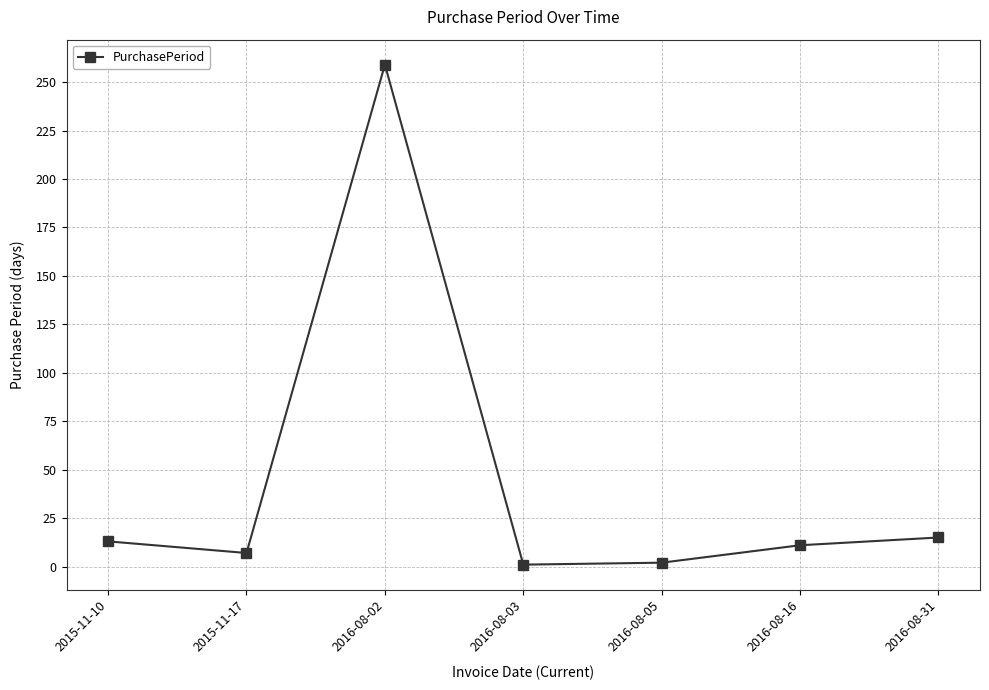

What is the minimum value shown in the chart?

1